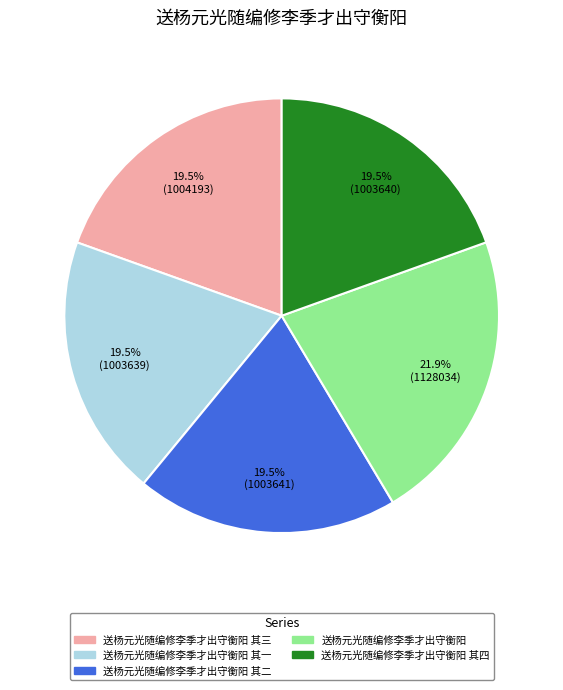

Is there any slice that represents more than half of the pie?

No